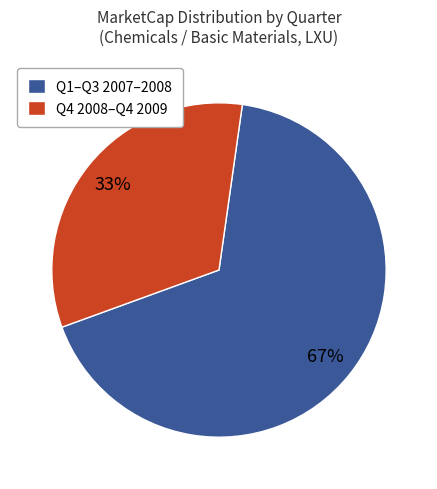

To the nearest percent, what portion does Q4 2008–Q4 2009 represent?

33%